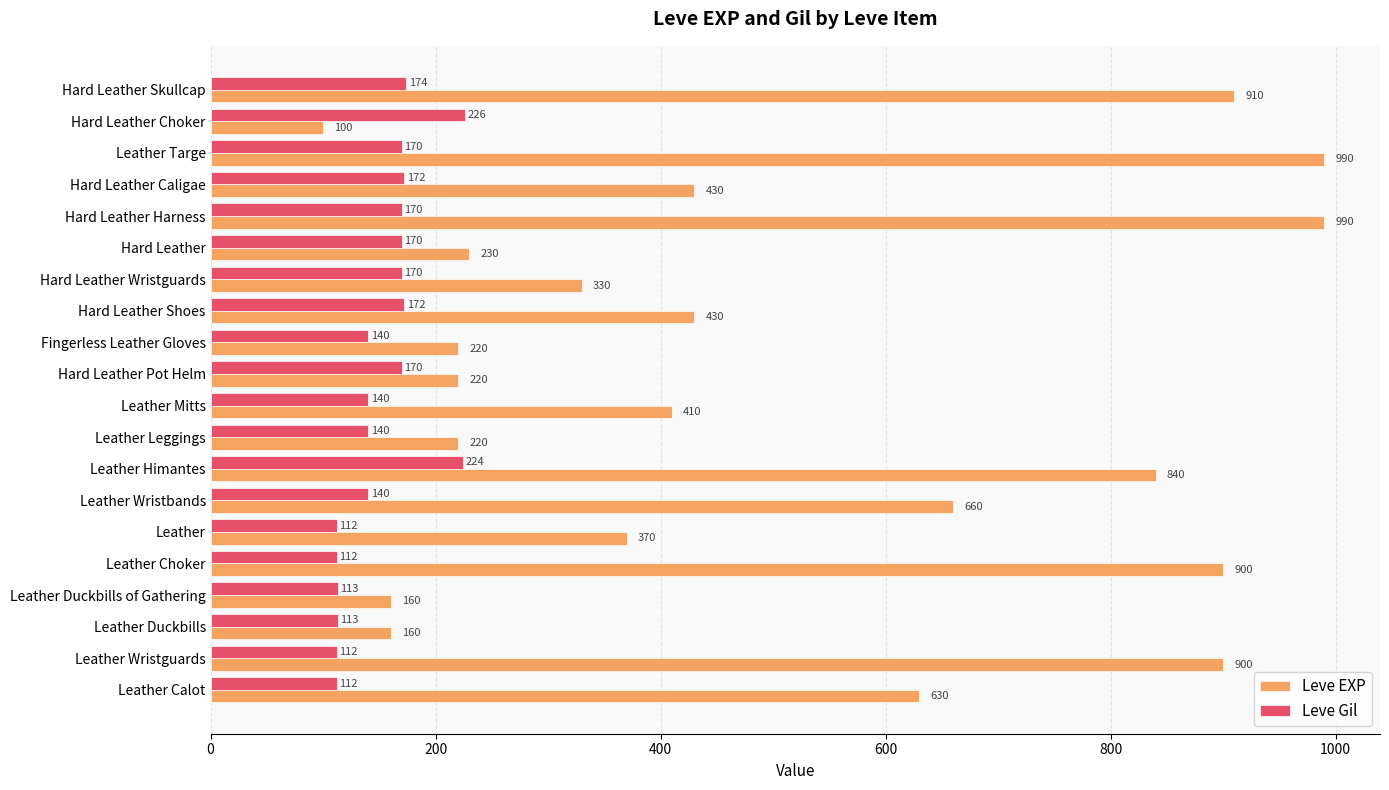

True or false: Leve EXP has a value of 1525 at Hard Leather Skullcap.

False